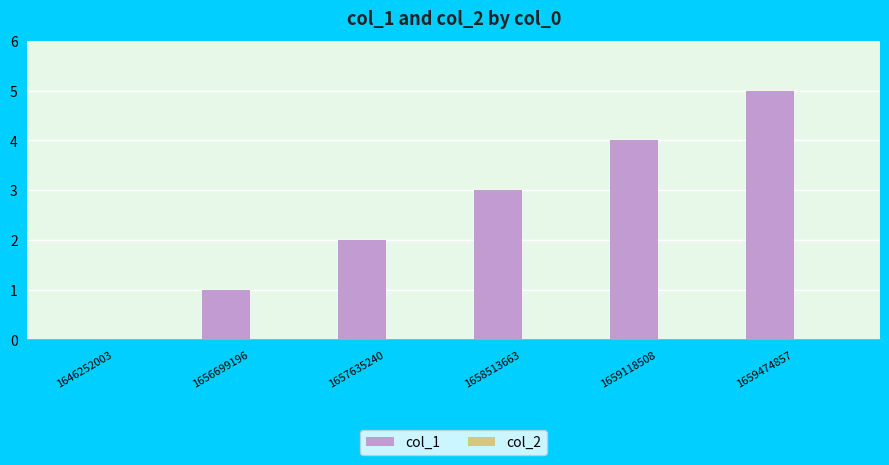

Which has a higher value, 1659474857 or 1658513663?

1659474857